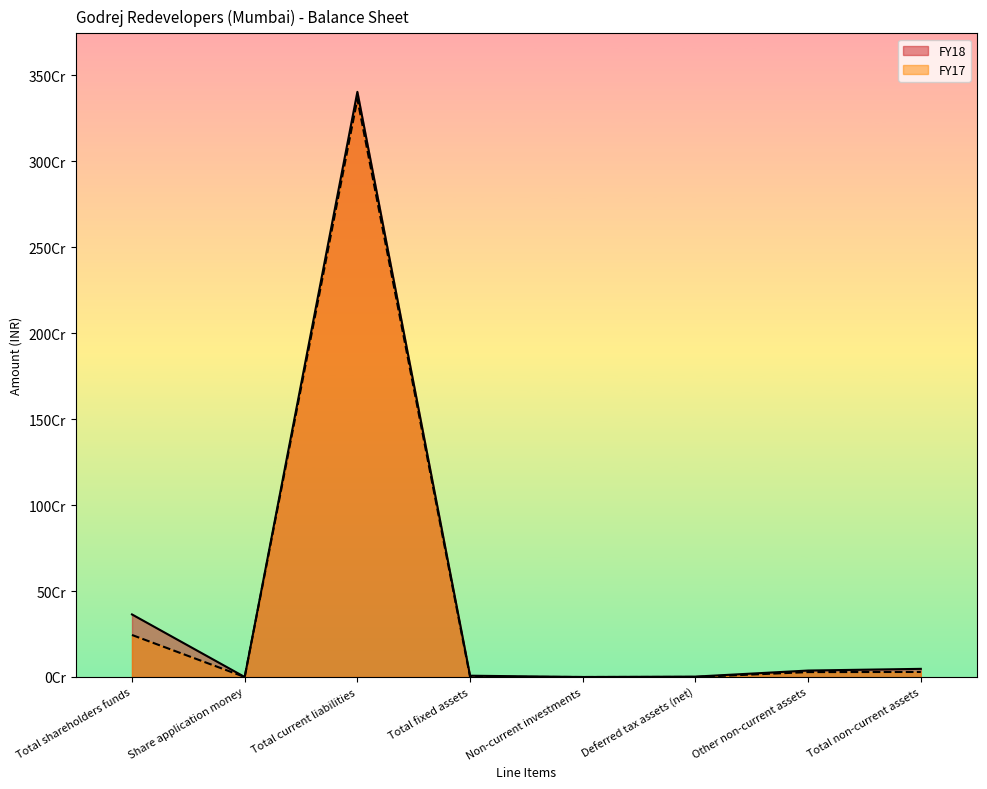

How many values in the FY18 series are below 37618000?

4